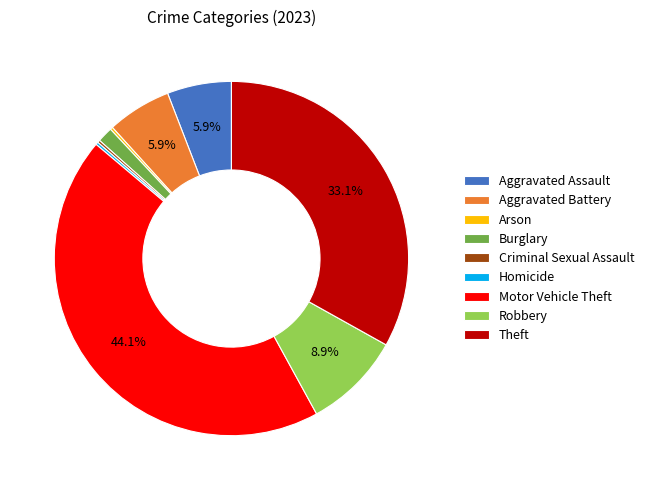

Is Aggravated Battery the majority of the pie?

No